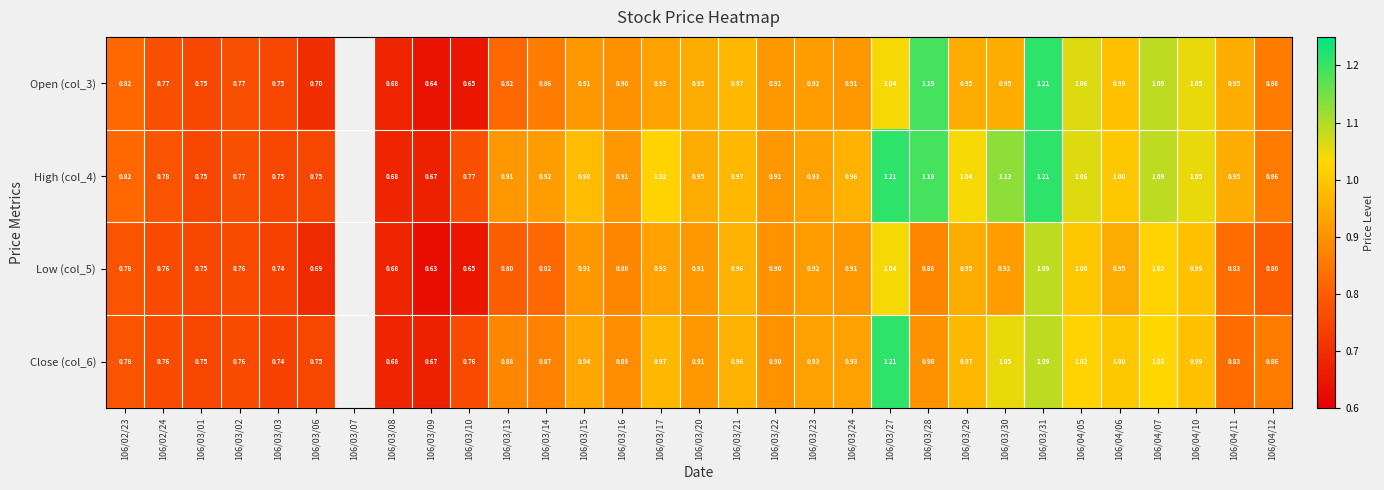

What is the total value across all series at 106/04/11?

3.6